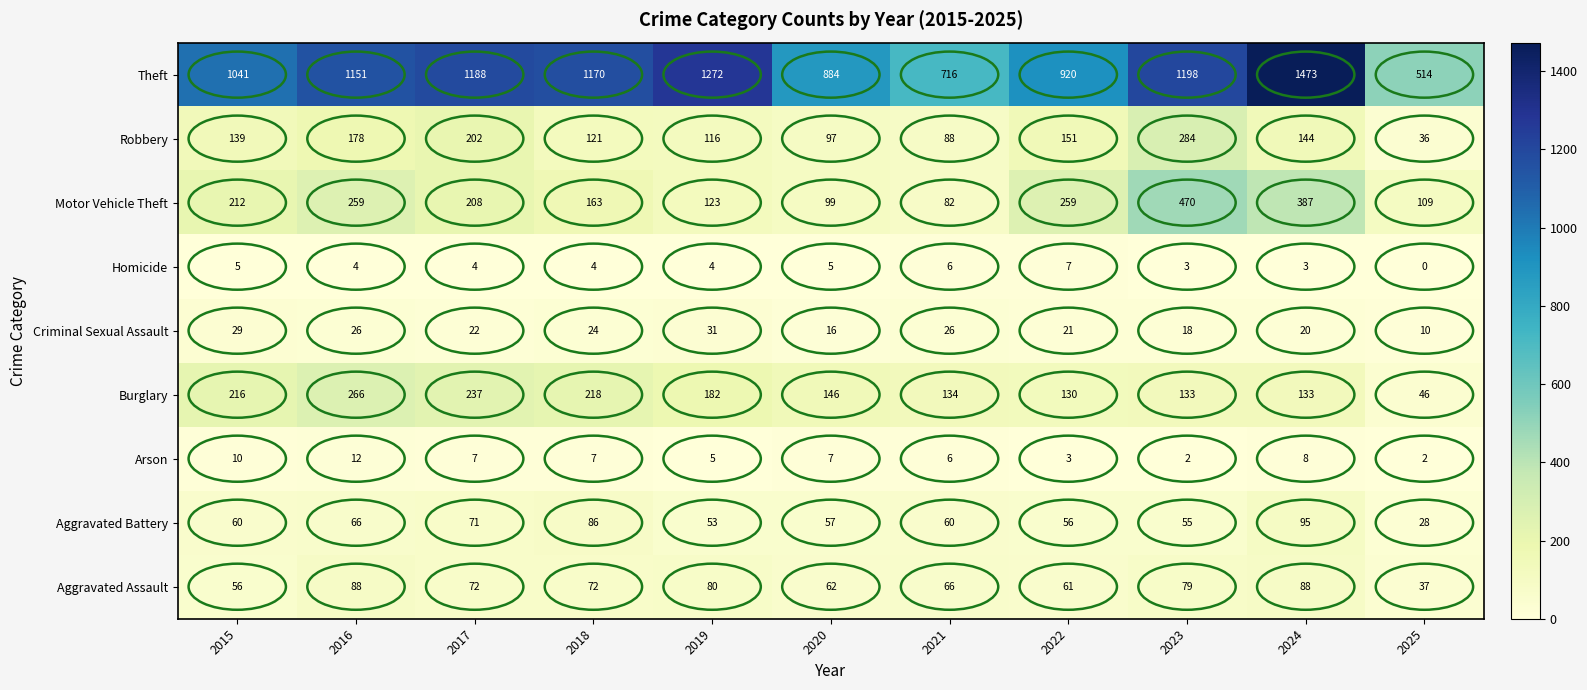

True or false: Homicide has a value of 6 at 2021.

True